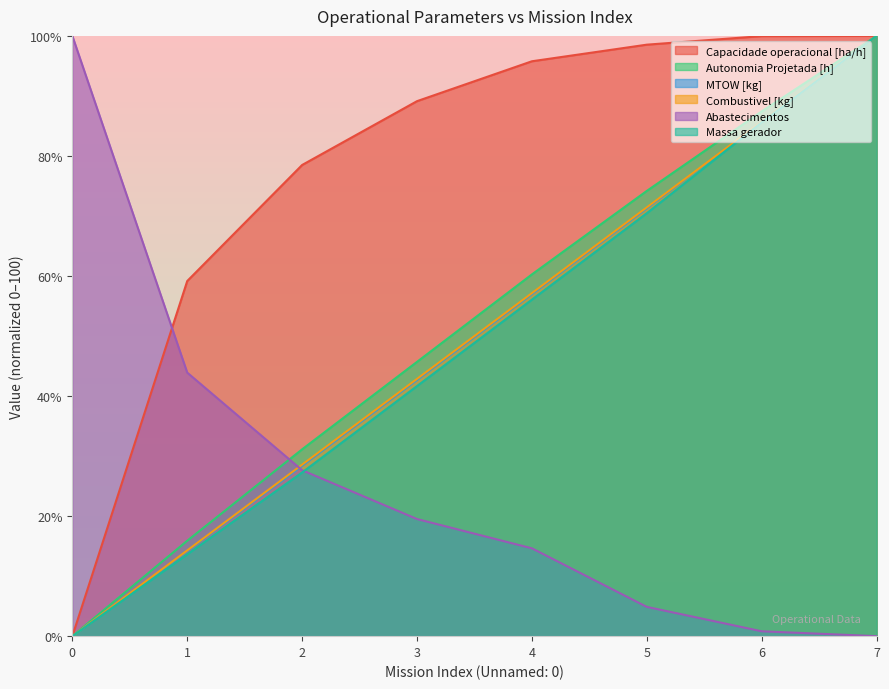

Which series changed the most between 2 and 6?

Massa gerador